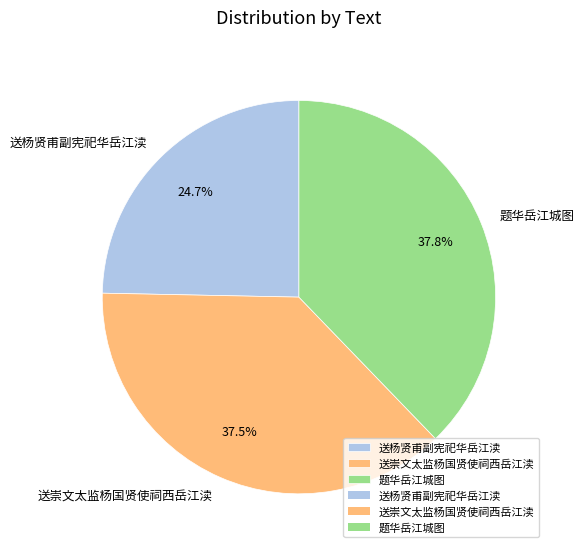

Is it true that 送杨贤甫副宪祀华岳江渎 is 18% of the pie?

False